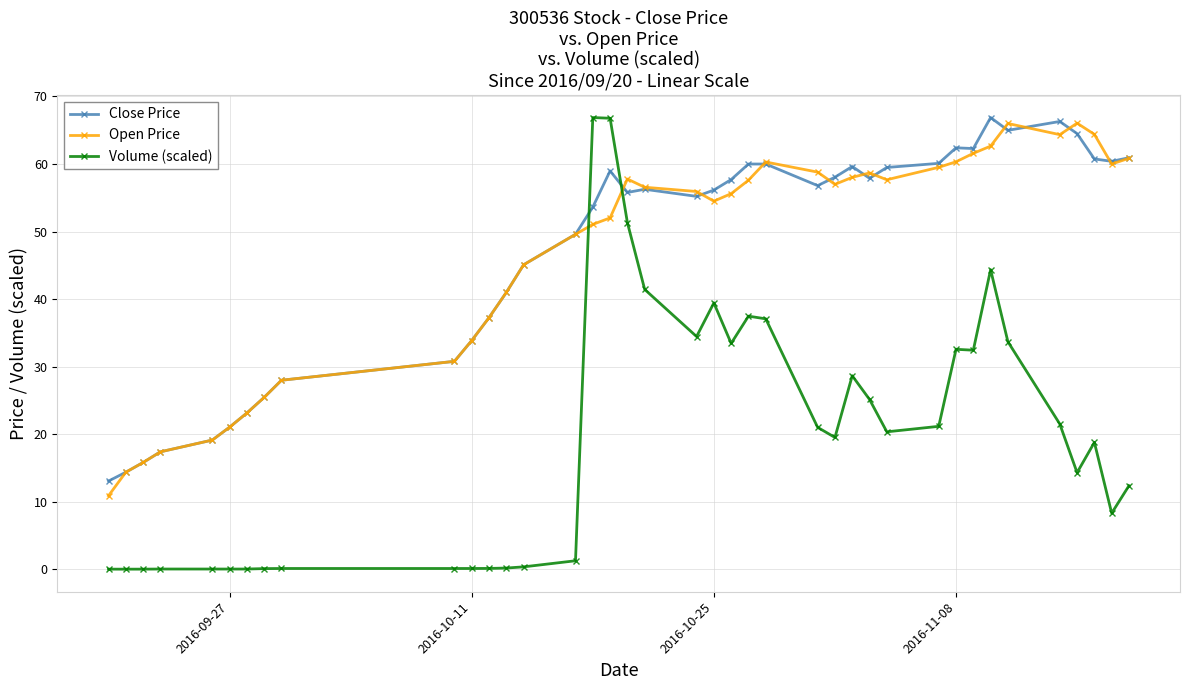

What is the average value of the Close Price series?

47.4